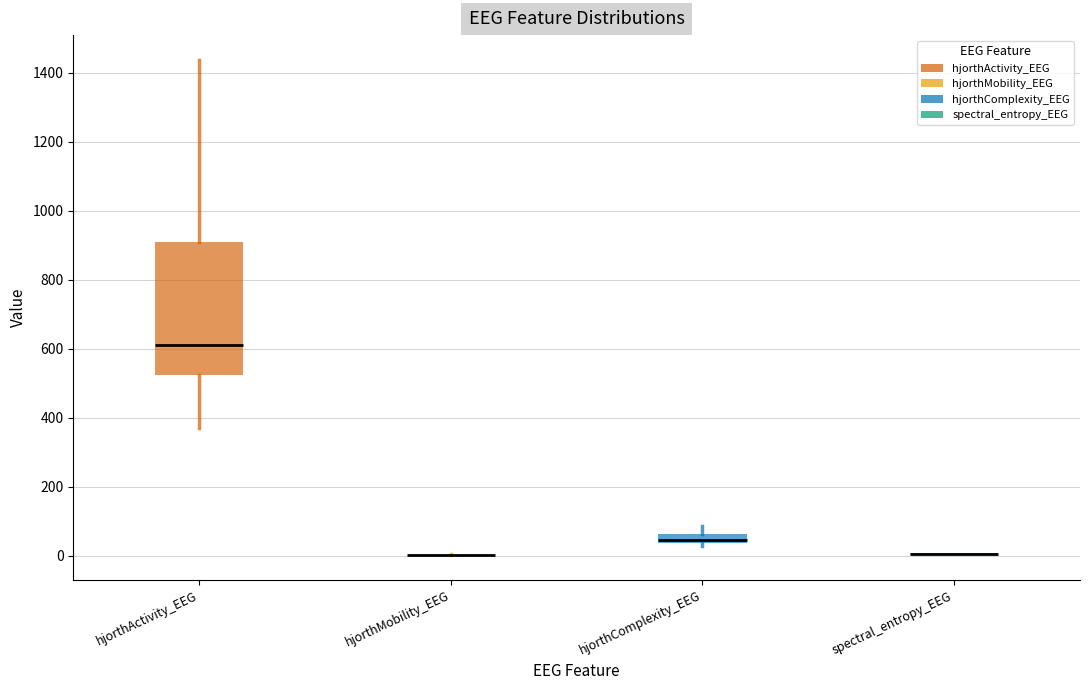

Comparing the boxes themselves (not the whiskers), which one is the tallest?

hjorthActivity_EEG